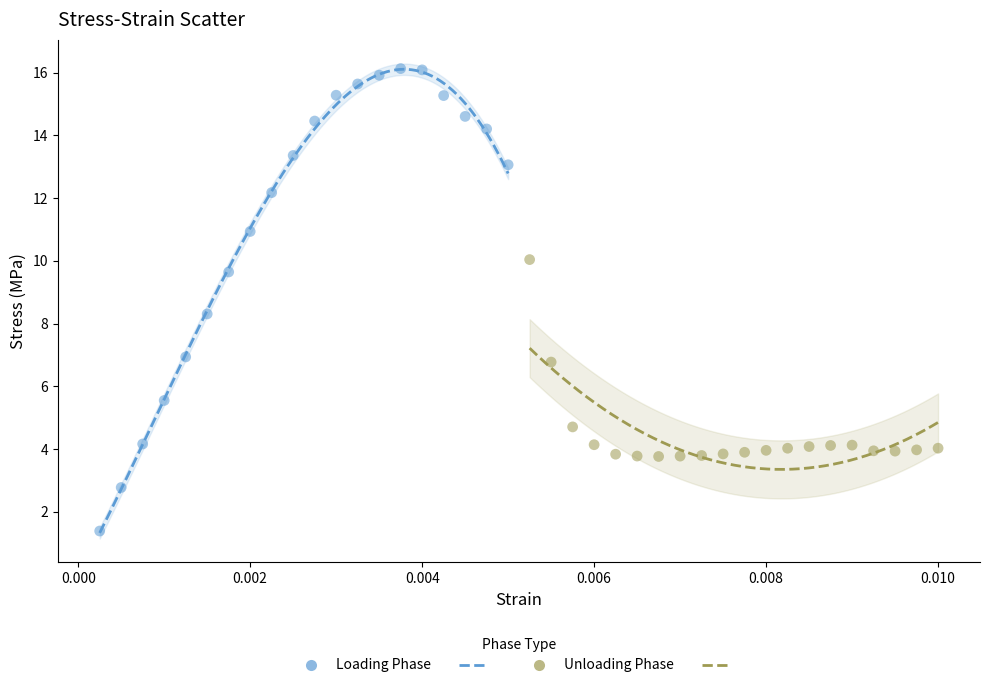

Which series has the largest Y range (max minus min)?

Loading Phase